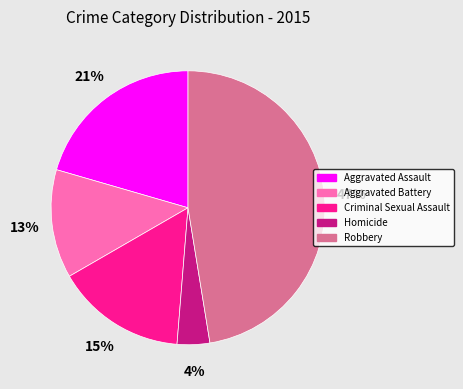

Does Aggravated Battery represent more than half of the total?

No